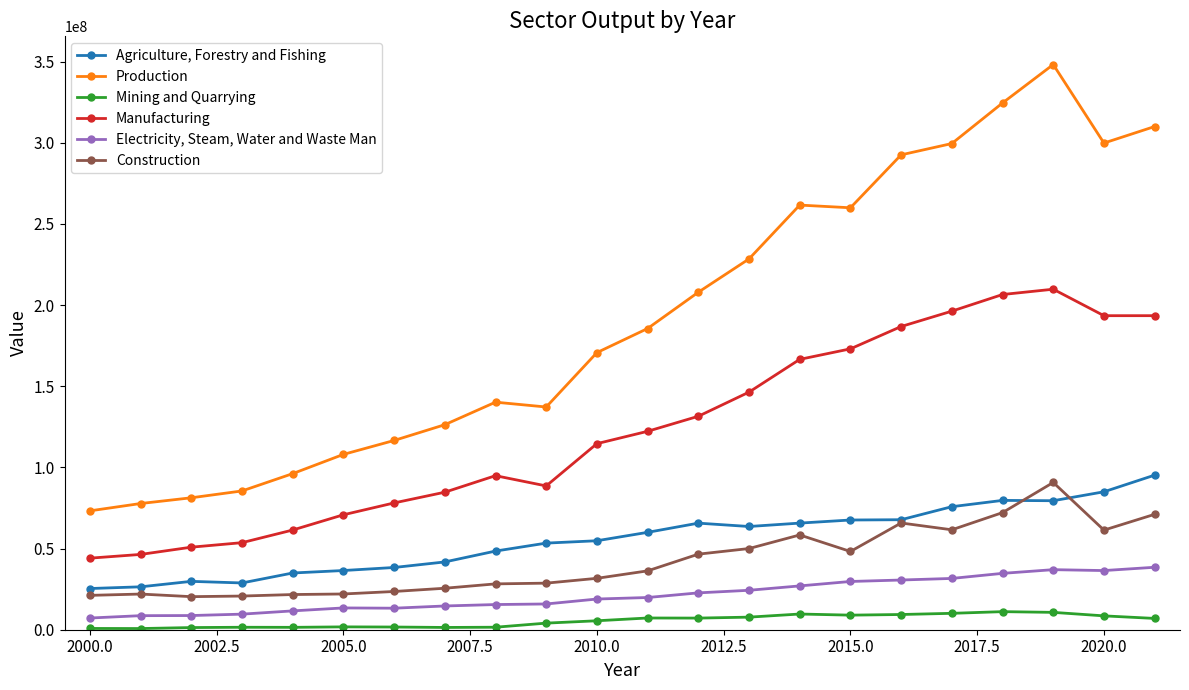

Which series has the largest range (max minus min)?

Production